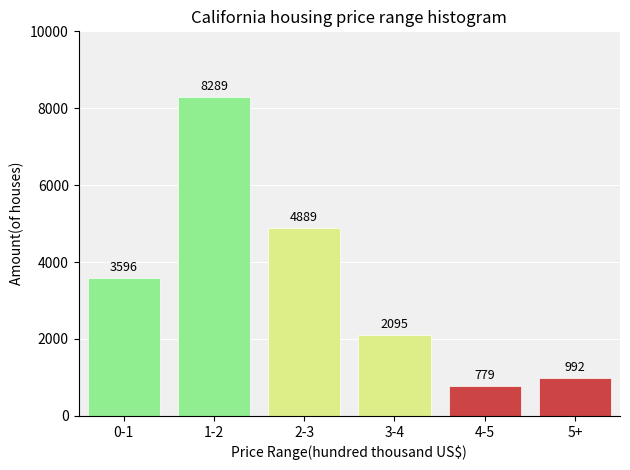

Reading left to right, list all the values displayed in this chart.

3596	8289	4889	2095	779	992